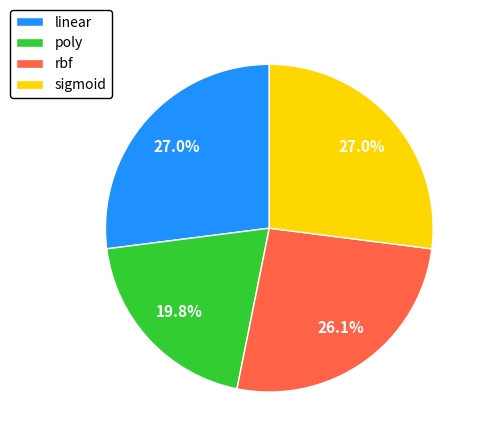

Between sigmoid and rbf, which is larger?

sigmoid